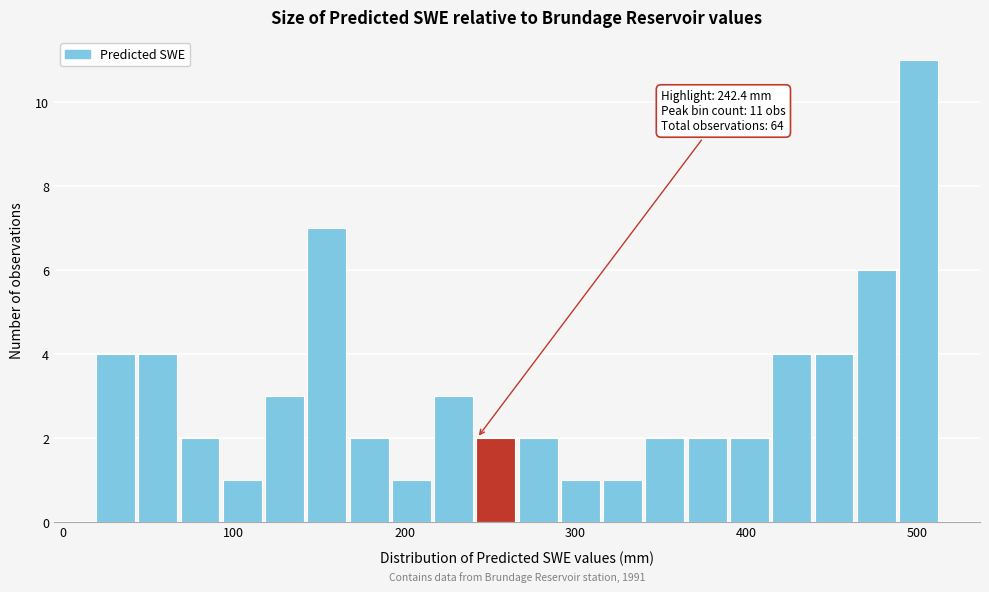

Read against the x-axis, roughly where is the centre of the tallest bar?

500